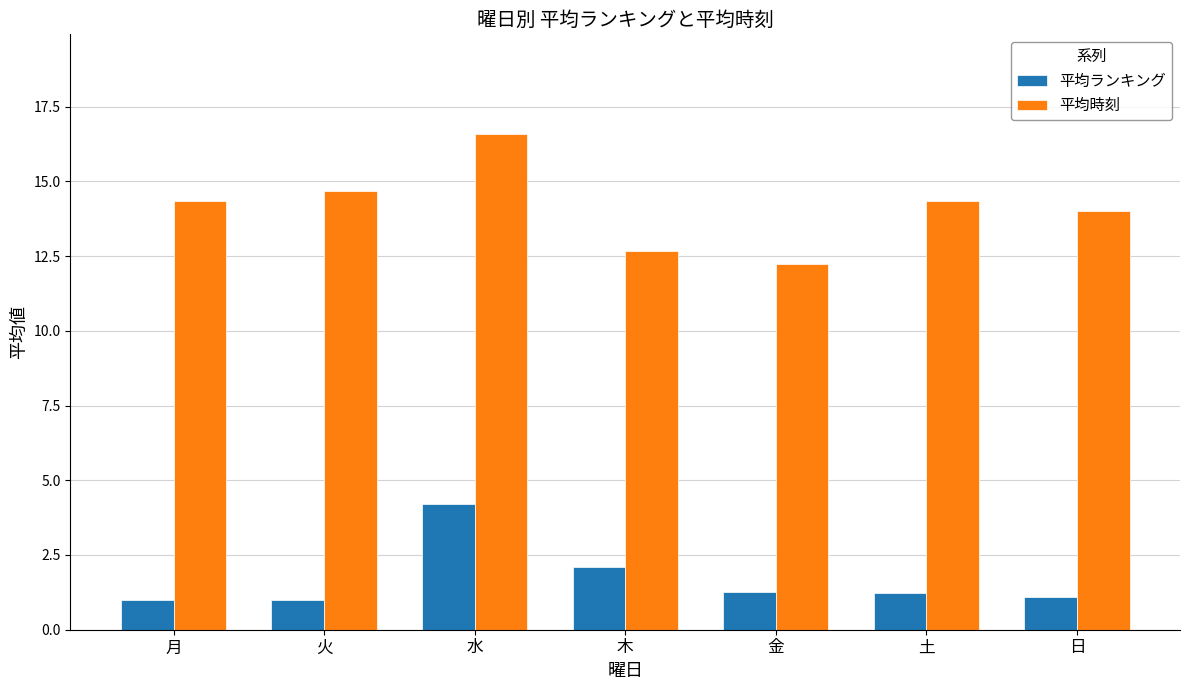

True or false: 平均時刻 has a value of 12.7 at 木.

True